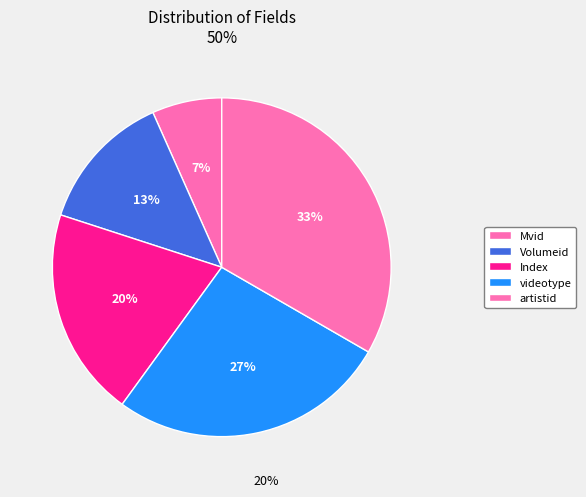

Is there a majority slice in this chart?

No